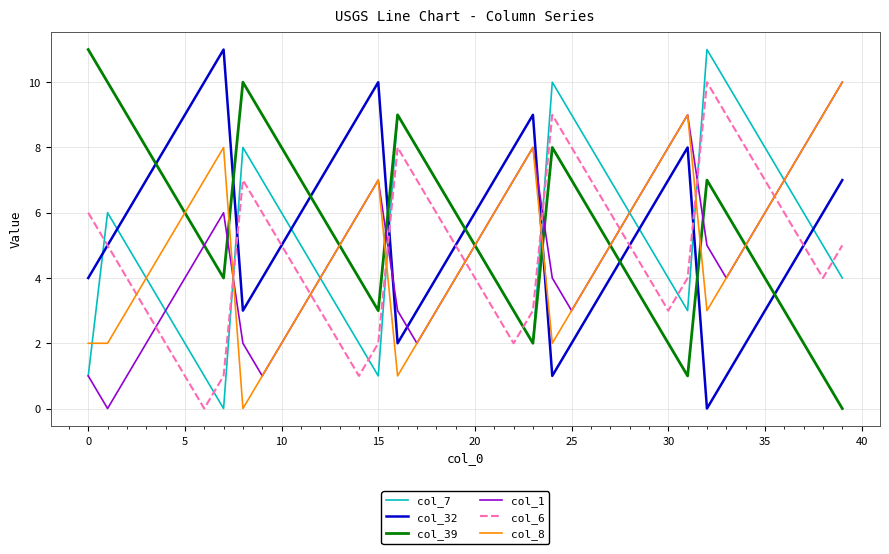

What is the greatest value displayed?

11